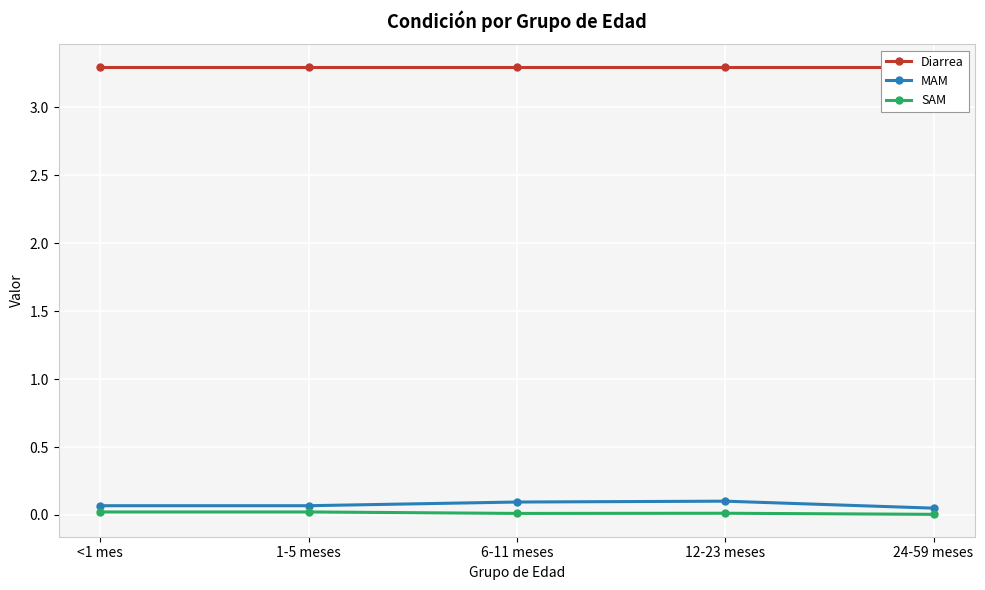

What is the label of the 5th point from the left?

24-59 meses